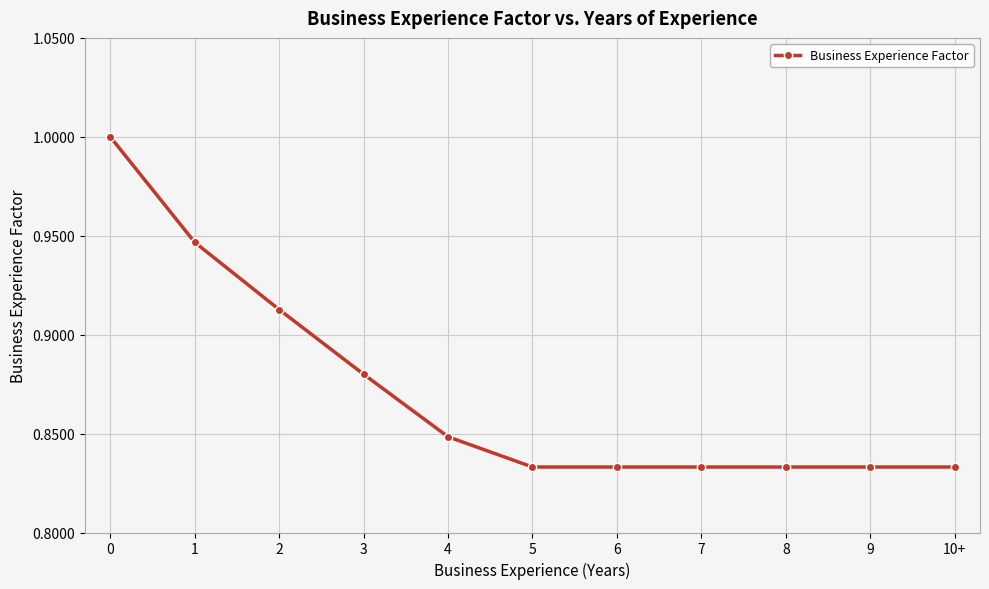

The chart shows a value of 0.3 at 8. True or false?

False